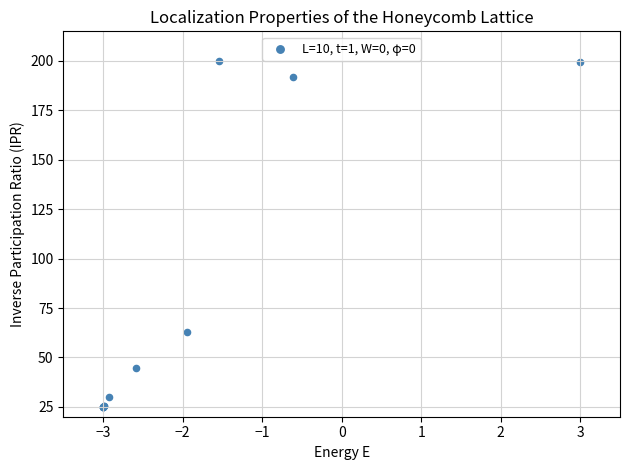

What Y value in the scatter plot is closest to 112?

62.9